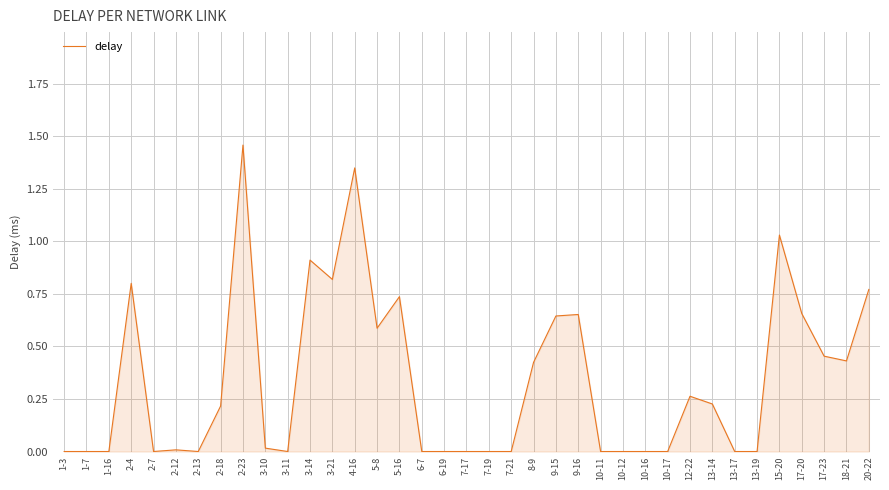

What is the change in value from 13-17 to 15-20?

+1.0